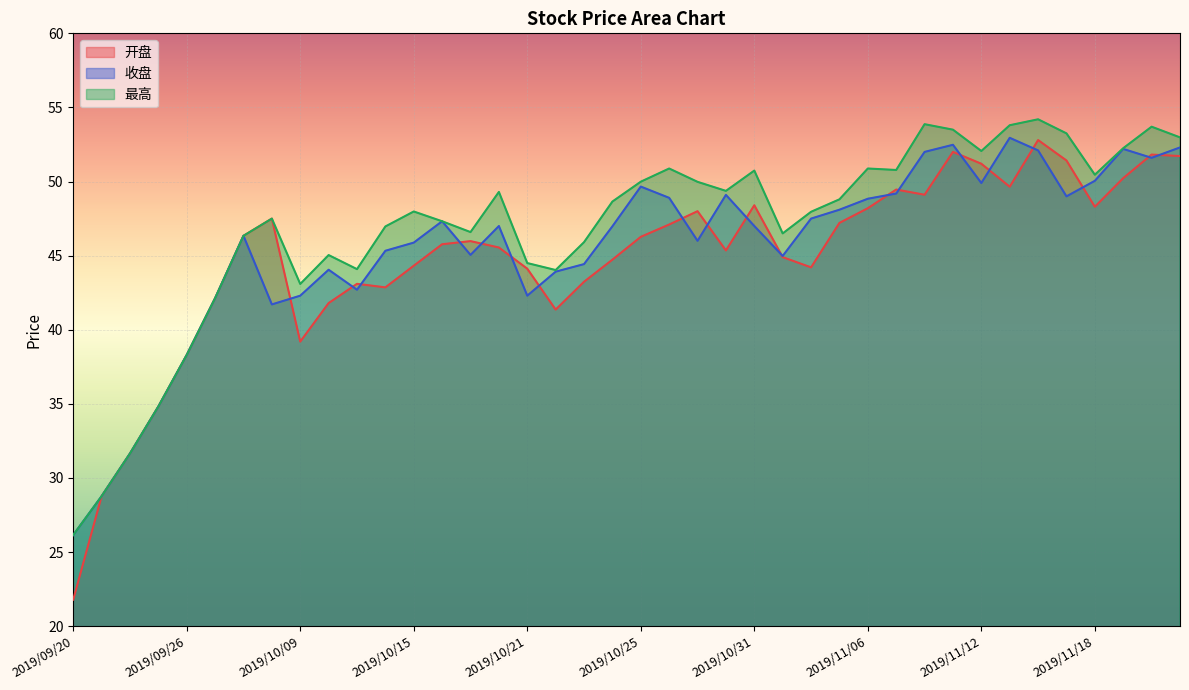

Reading left to right, list all the values displayed in this chart.

开盘: 21.8	28.8	31.6	34.8	38.3	42.1	46.3	47.5	39.2	41.8	43.1	42.9	44.3	45.8	46.0	45.5	44.1	41.4	43.2	44.7	46.3	47.1	48.0	45.4	48.4	44.9	44.2	47.2	48.2	49.5	49.1	52.0	51.2	49.6	52.8	51.4	48.3	50.2	51.8	51.7
收盘: 26.1	28.8	31.6	34.8	38.3	42.1	46.3	41.7	42.3	44.0	42.7	45.3	45.9	47.3	45.0	47.0	42.3	43.9	44.4	47.0	49.7	48.9	46.0	49.1	47.0	45.0	47.5	48.1	48.8	49.2	52.0	52.5	49.9	53.0	52.1	49.0	50.0	52.2	51.6	52.3
最高: 26.1	28.8	31.6	34.8	38.3	42.1	46.3	47.5	43.1	45.0	44.1	47.0	48.0	47.3	46.6	49.3	44.5	44.0	45.9	48.6	50.0	50.9	50.0	49.4	50.7	46.5	48.0	48.8	50.9	50.8	53.9	53.5	52.1	53.8	54.2	53.2	50.5	52.2	53.7	53.0